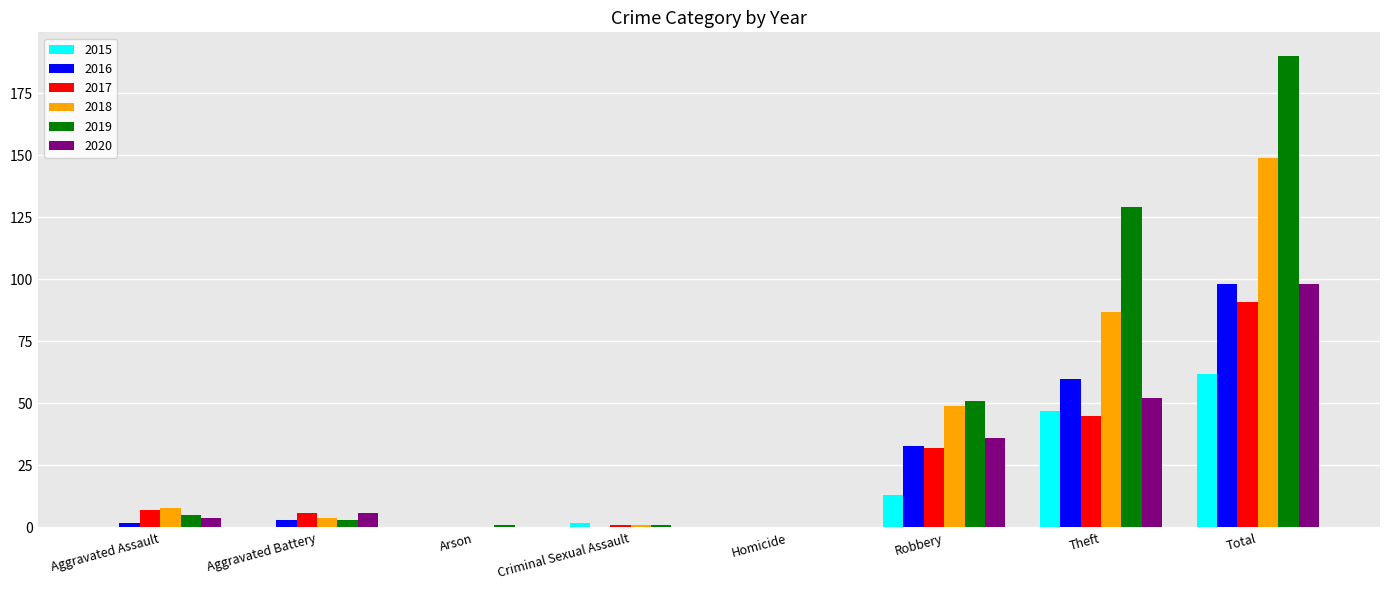

What is the highest value of the 2016 series?

98